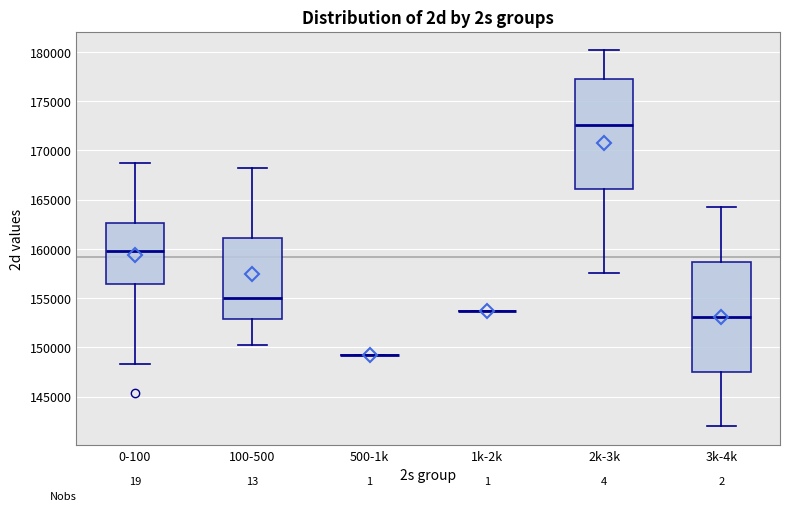

Reading left to right, read every box against the y-axis: the position of its median line, the range the box covers, and the ends of its whiskers. The values are not printed on the chart, so give them approximately, as read against the axis.

0-100: median 160000, box 156500 to 162500, whiskers 148500 to 168500
100-500: median 155000, box 153000 to 161000, whiskers 150500 to 168000
500-1k: box collapsed to a line at 149000, whiskers 149000 to 149000
1k-2k: box collapsed to a line at 153500, whiskers 153500 to 153500
2k-3k: median 172500, box 166000 to 177500, whiskers 157500 to 180000
3k-4k: median 153000, box 147500 to 158500, whiskers 142000 to 164000